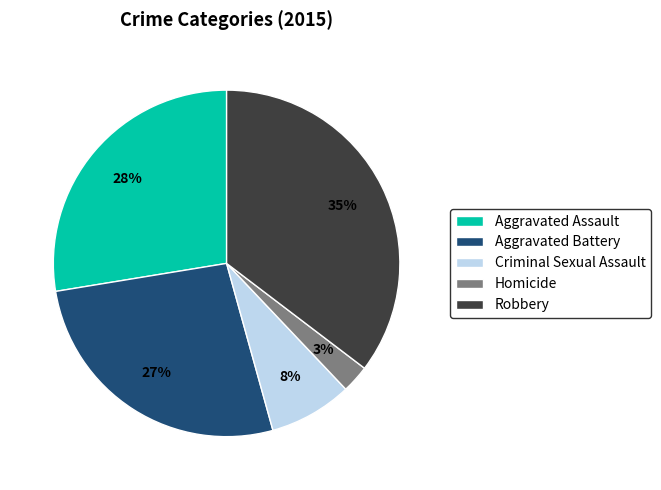

Combined, do Criminal Sexual Assault and Aggravated Battery account for over 50%?

No